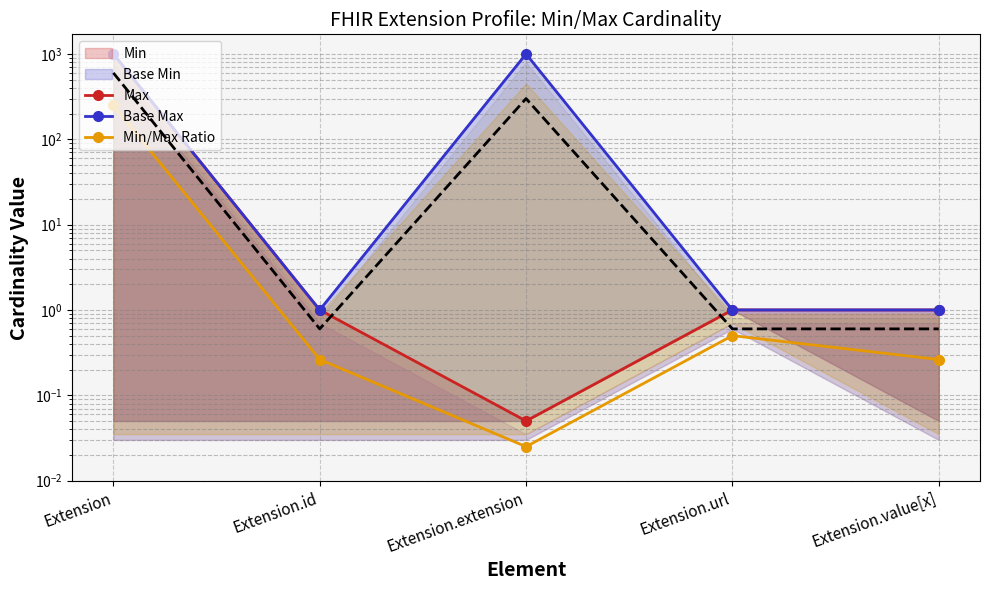

The value of Min/Max Ratio at Extension.extension is 0.0. True or false?

True